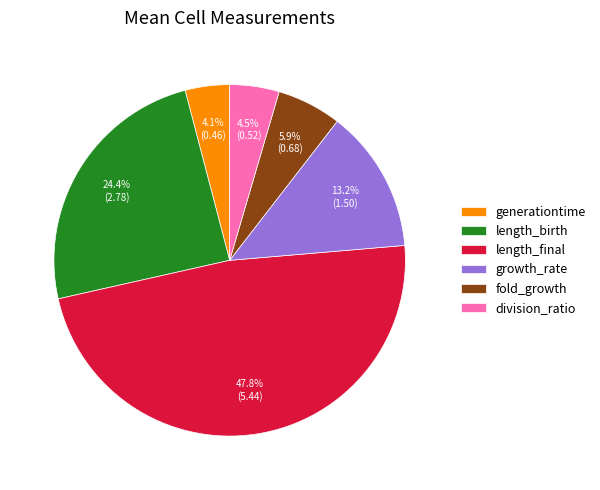

To the nearest percent, what is the difference between the largest and smallest slice percentages?

44%